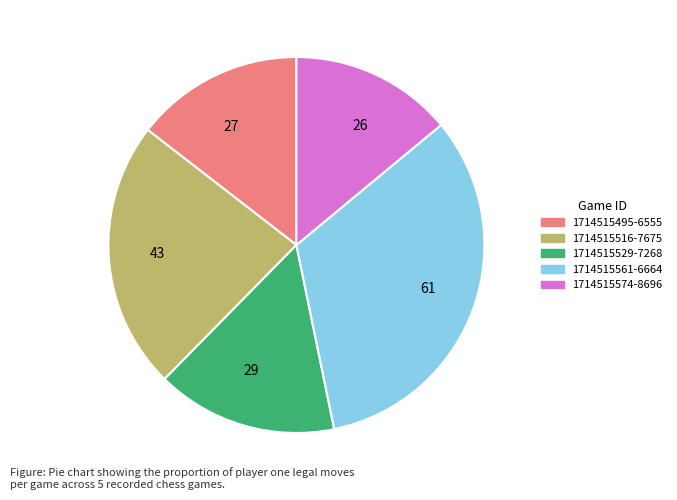

Do 43 and 26 together represent more than half of the pie?

No